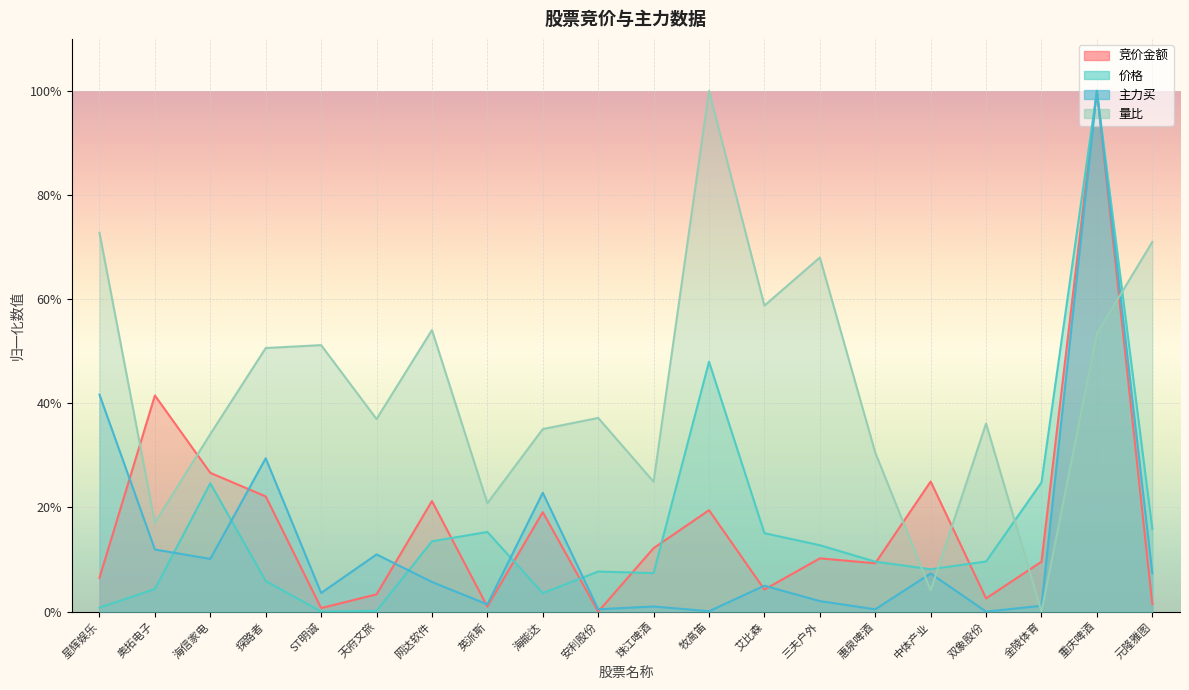

Reading left to right, what are all the values shown in this chart?

竞价金额: 星辉娱乐=0.1	奥拓电子=0.4	海信家电=0.3	探路者=0.2	ST明诚=0.0	天府文旅=0.0	网达软件=0.2	英派斯=0.0	海能达=0.2	安利股份=0.0	珠江啤酒=0.1	牧高笛=0.2	艾比森=0.0	三夫户外=0.1	惠泉啤酒=0.1	中体产业=0.2	双象股份=0.0	金陵体育=0.1	重庆啤酒=1.0	元隆雅图=0.0
价格: 星辉娱乐=0.0	奥拓电子=0.0	海信家电=0.2	探路者=0.1	ST明诚=0.0	天府文旅=0.0	网达软件=0.1	英派斯=0.2	海能达=0.0	安利股份=0.1	珠江啤酒=0.1	牧高笛=0.5	艾比森=0.2	三夫户外=0.1	惠泉啤酒=0.1	中体产业=0.1	双象股份=0.1	金陵体育=0.2	重庆啤酒=1.0	元隆雅图=0.2
主力买: 星辉娱乐=0.4	奥拓电子=0.1	海信家电=0.1	探路者=0.3	ST明诚=0.0	天府文旅=0.1	网达软件=0.1	英派斯=0.0	海能达=0.2	安利股份=0.0	珠江啤酒=0.0	牧高笛=0.0	艾比森=0.0	三夫户外=0.0	惠泉啤酒=0.0	中体产业=0.1	双象股份=0.0	金陵体育=0.0	重庆啤酒=1.0	元隆雅图=0.1
量比: 星辉娱乐=0.7	奥拓电子=0.2	海信家电=0.3	探路者=0.5	ST明诚=0.5	天府文旅=0.4	网达软件=0.5	英派斯=0.2	海能达=0.4	安利股份=0.4	珠江啤酒=0.2	牧高笛=1.0	艾比森=0.6	三夫户外=0.7	惠泉啤酒=0.3	中体产业=0.0	双象股份=0.4	金陵体育=0.0	重庆啤酒=0.5	元隆雅图=0.7